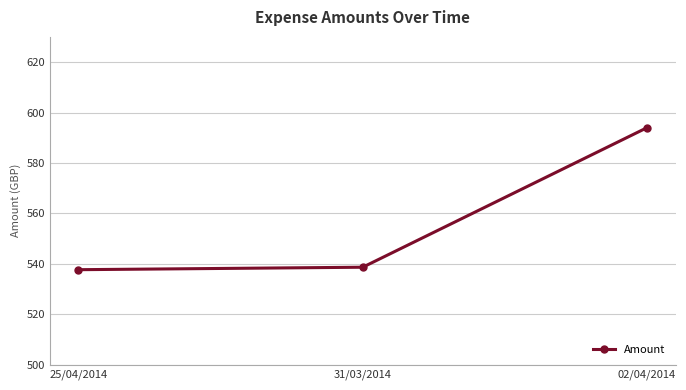

What is the change in value from 25/04/2014 to 02/04/2014?

+56.3